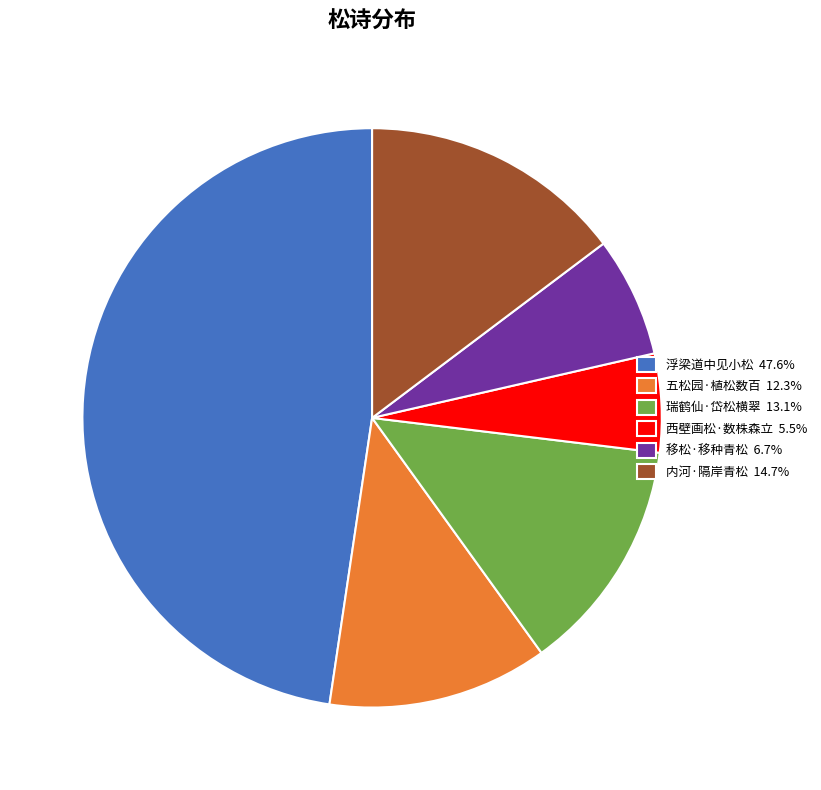

Combined, do 瑞鹤仙·岱松横翠 13.1% and 移松·移种青松 6.7% account for over 50%?

No